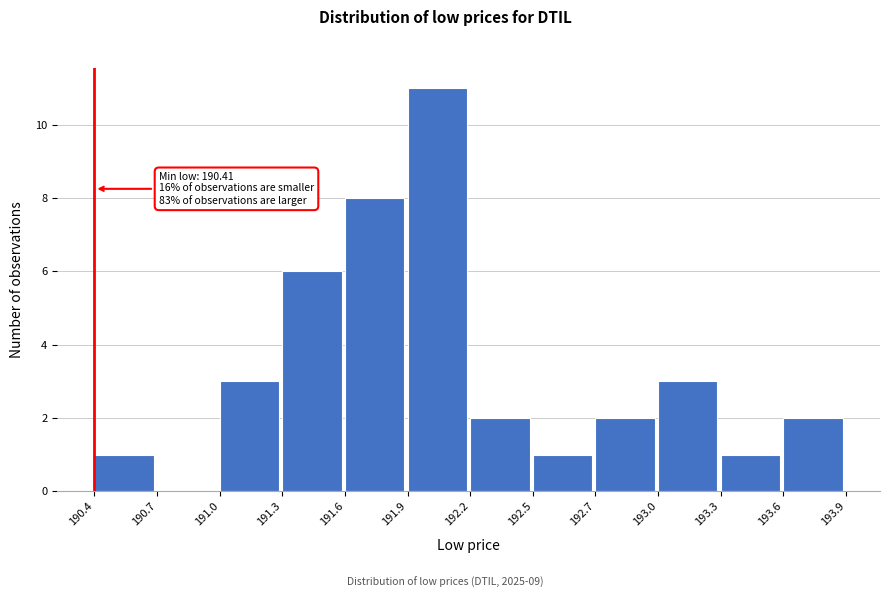

Reading left to right, transcribe all the data shown in this chart.

190.4=1	190.7=0	191.0=3	191.3=6	191.6=8	191.9=11	192.2=2	192.5=1	192.7=2	193.0=3	193.3=1	193.6=2